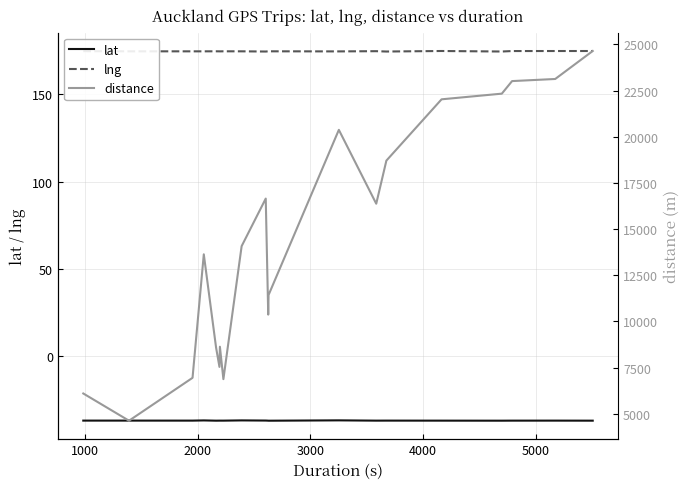

True or false: lng and lat cross at least once.

False